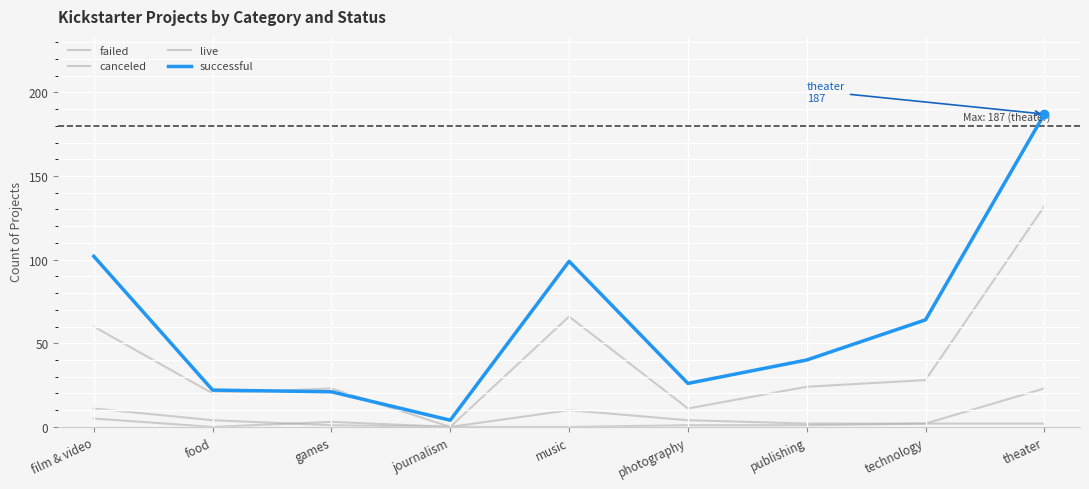

What position from the left is film & video?

1